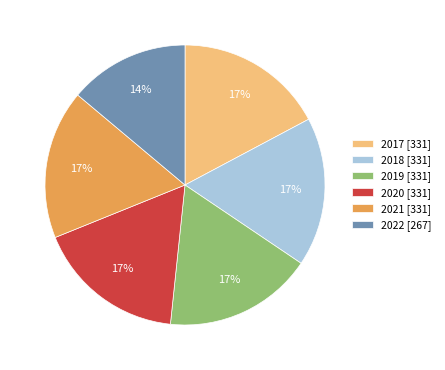

The 2018 slice represents 17% of the pie. True or false?

True